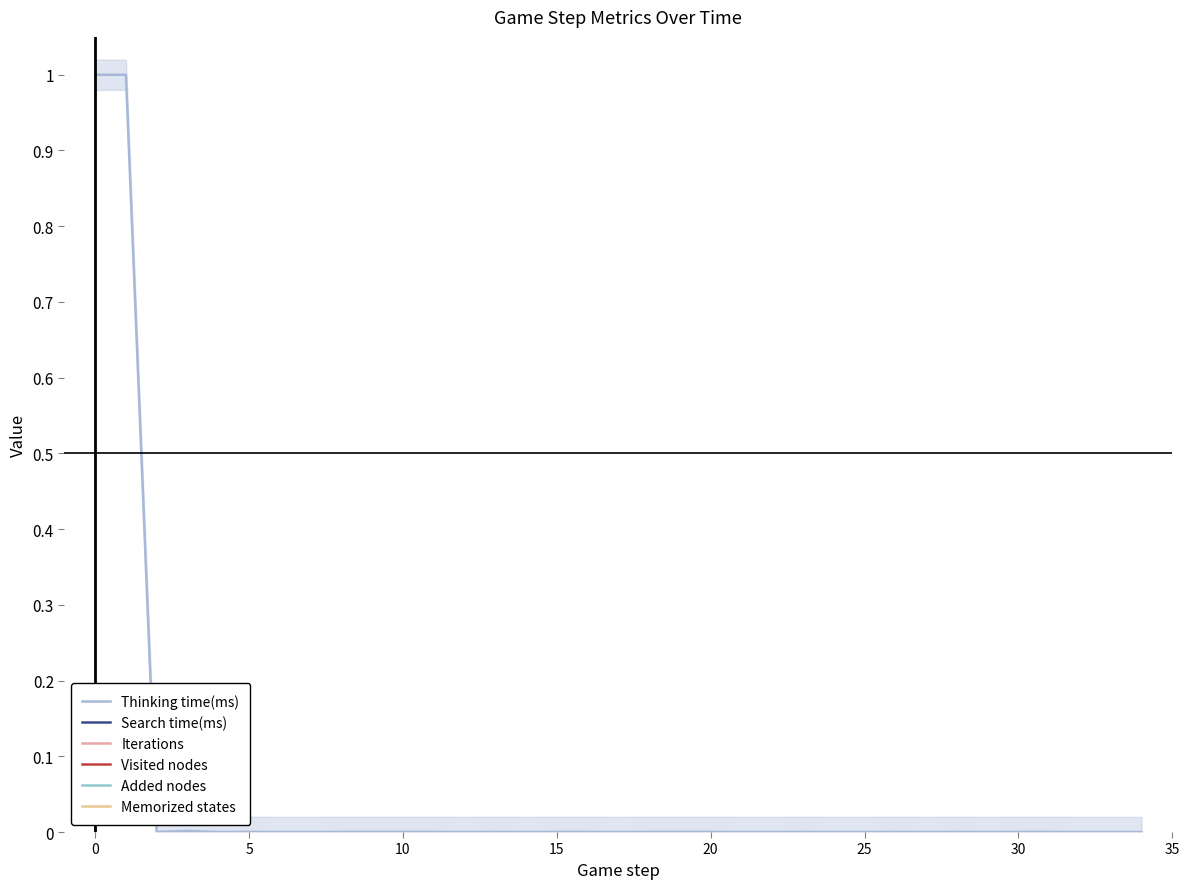

Which series has the largest range (max minus min)?

Thinking time(ms)